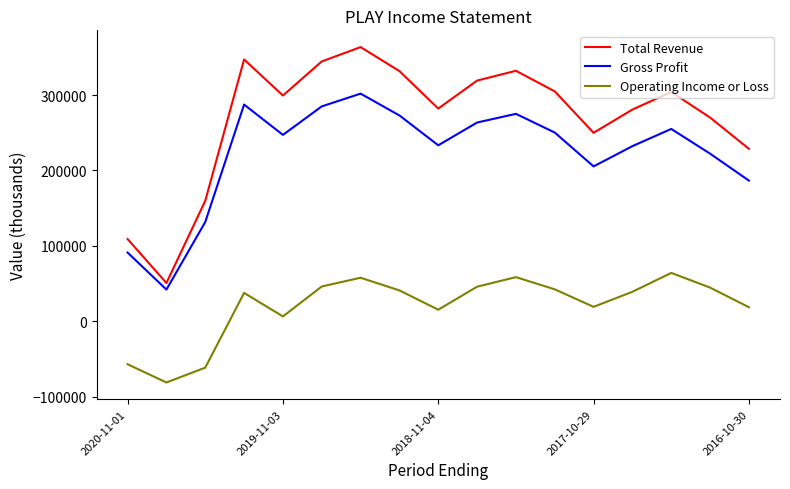

How many interior local valleys does the Gross Profit series have?

4